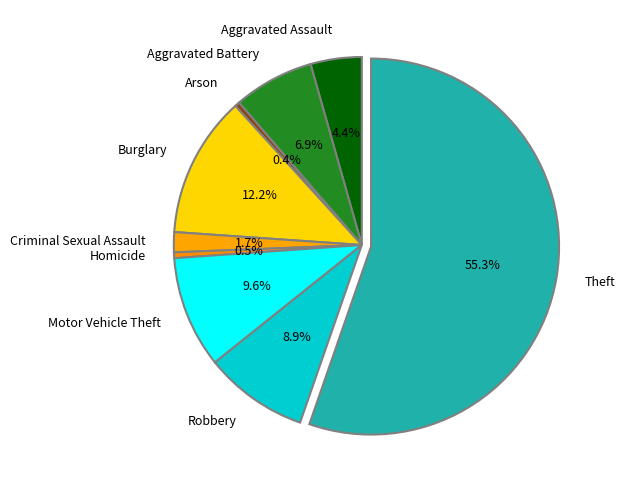

What is the largest slice in the pie chart?

Theft